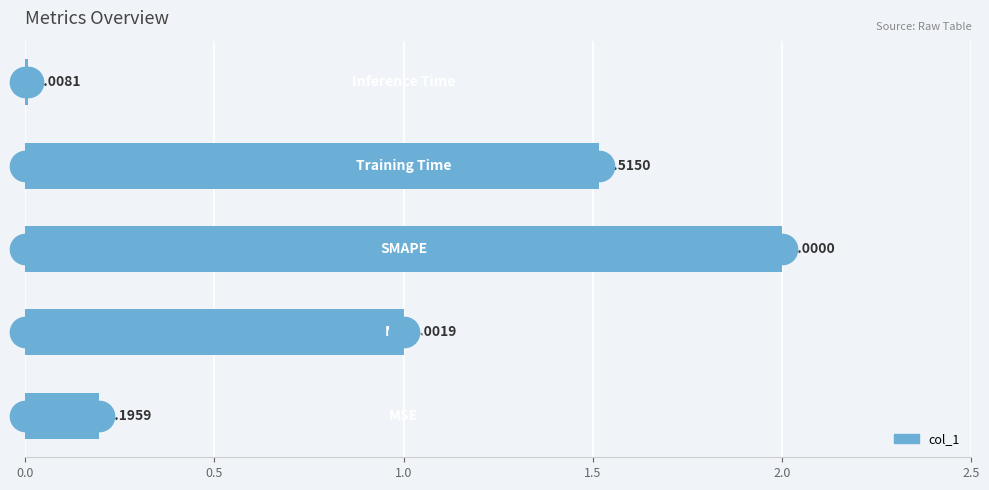

What is the sum of all values?

4.7